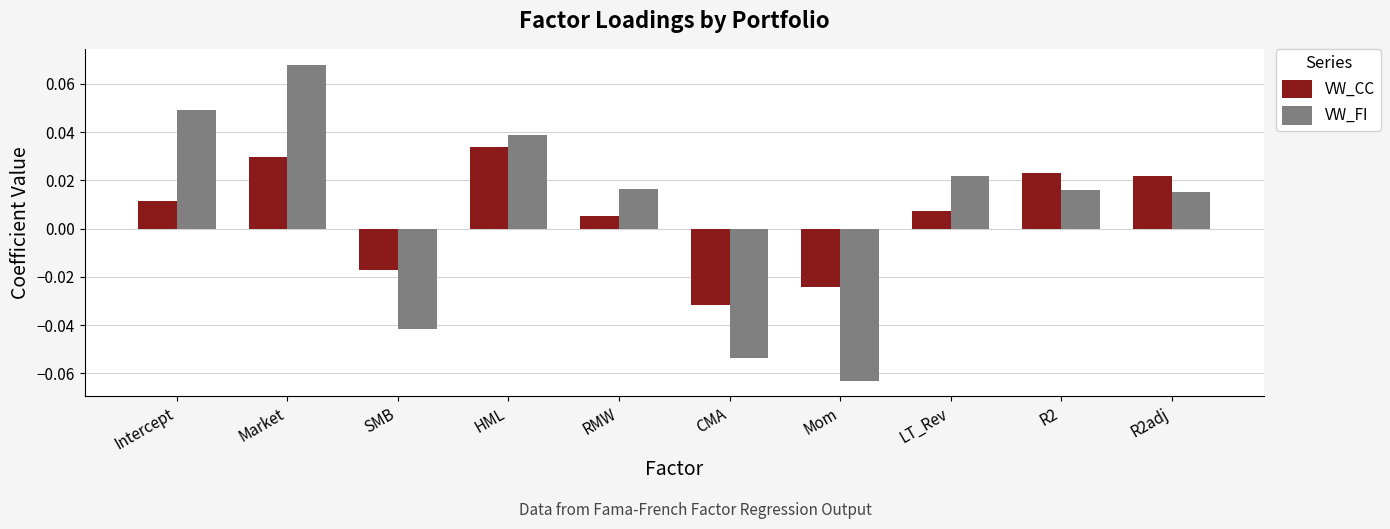

What position from the right is R2?

2